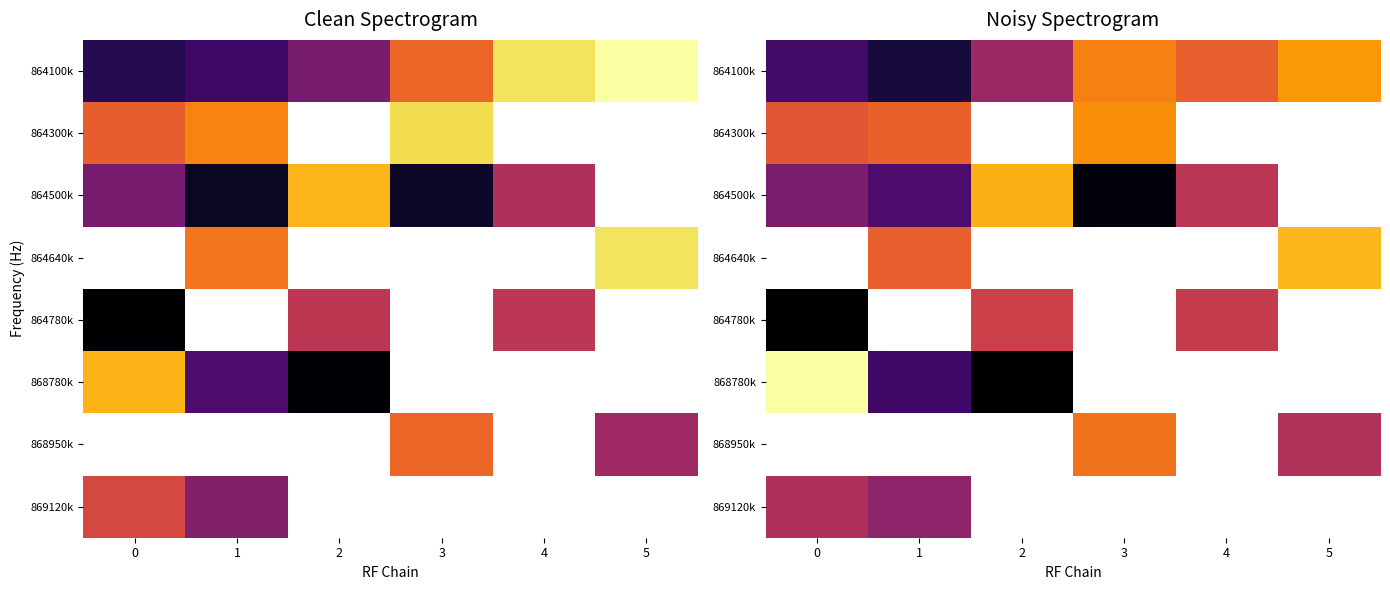

Between 4 and 0, which is larger?

4